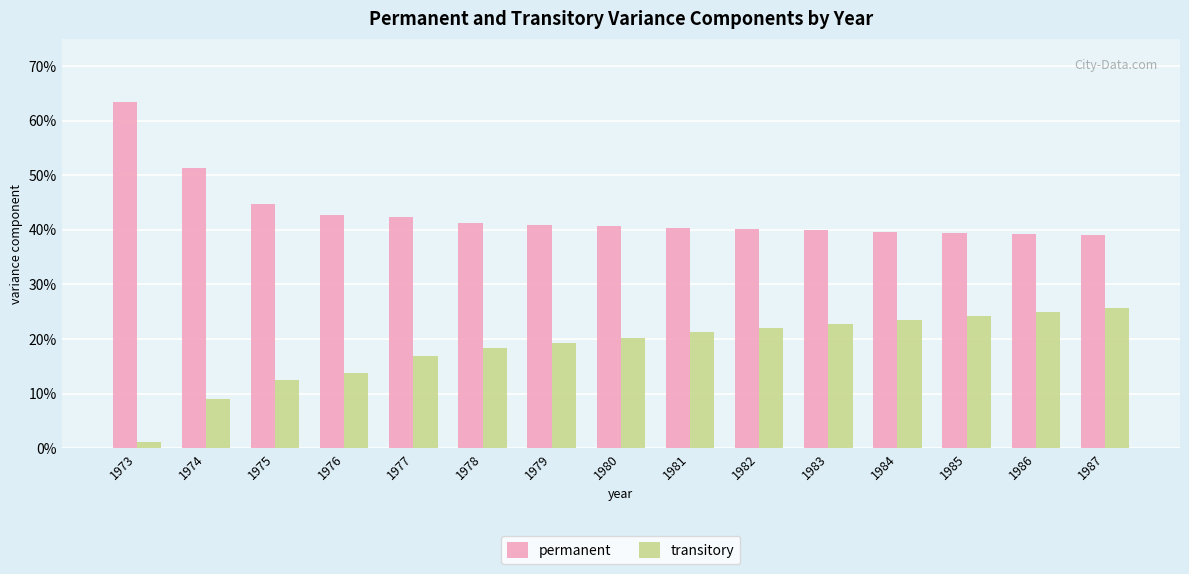

List the labels in order of permanent value, largest first.

1973, 1974, 1975, 1976, 1977, 1978, 1979, 1980, 1981, 1982, 1983, 1984, 1985, 1986, 1987